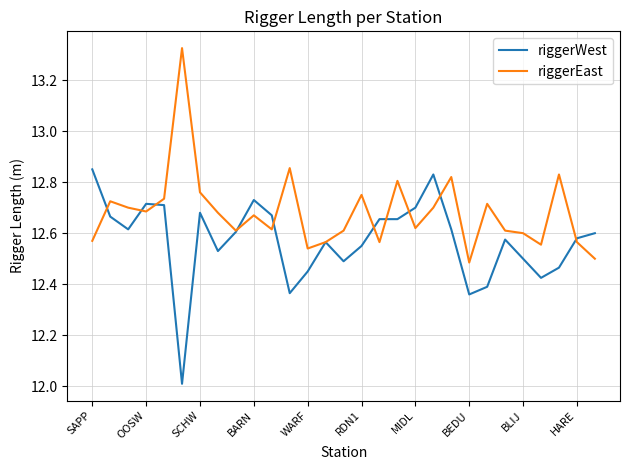

In riggerEast, how many points are higher than both neighbors (excluding endpoints)?

9